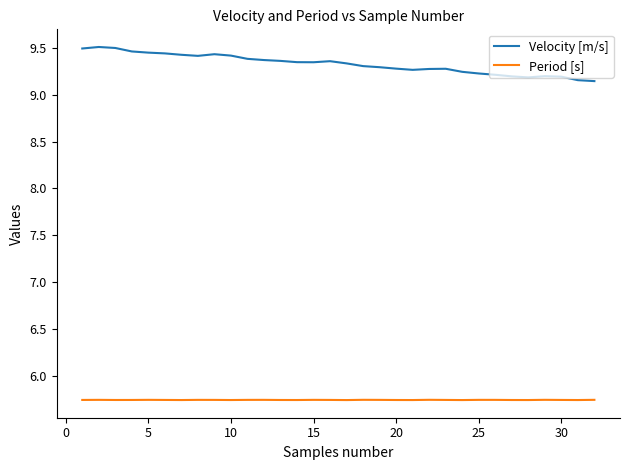

List the series in order of their peak value, lowest first.

Period [s], Velocity [m/s]